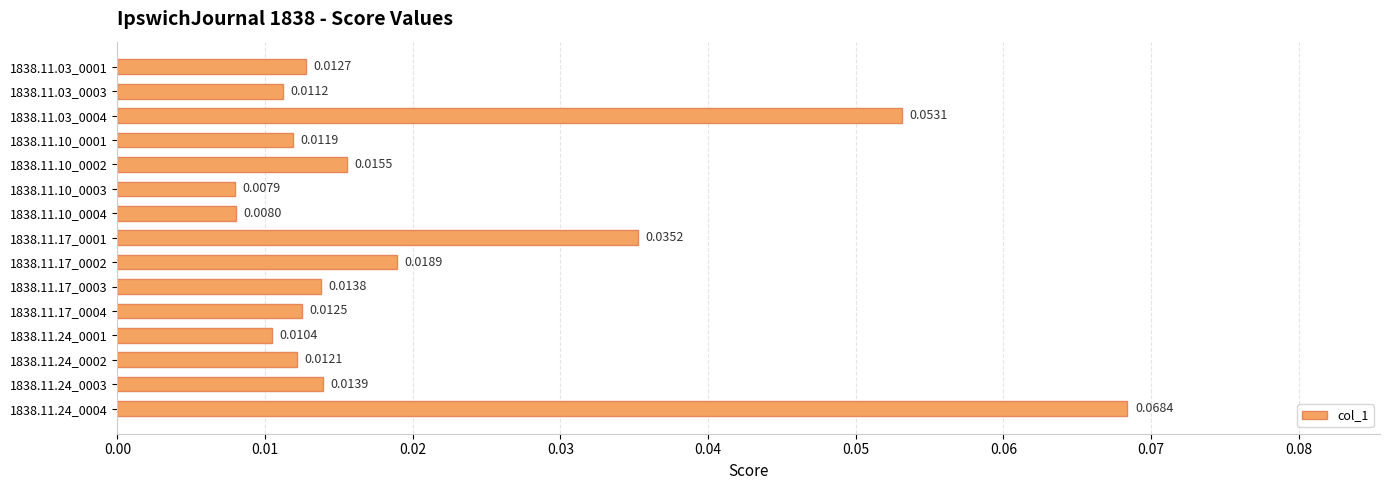

Which has a higher value, 1838.11.17_0002 or 1838.11.24_0003?

1838.11.17_0002